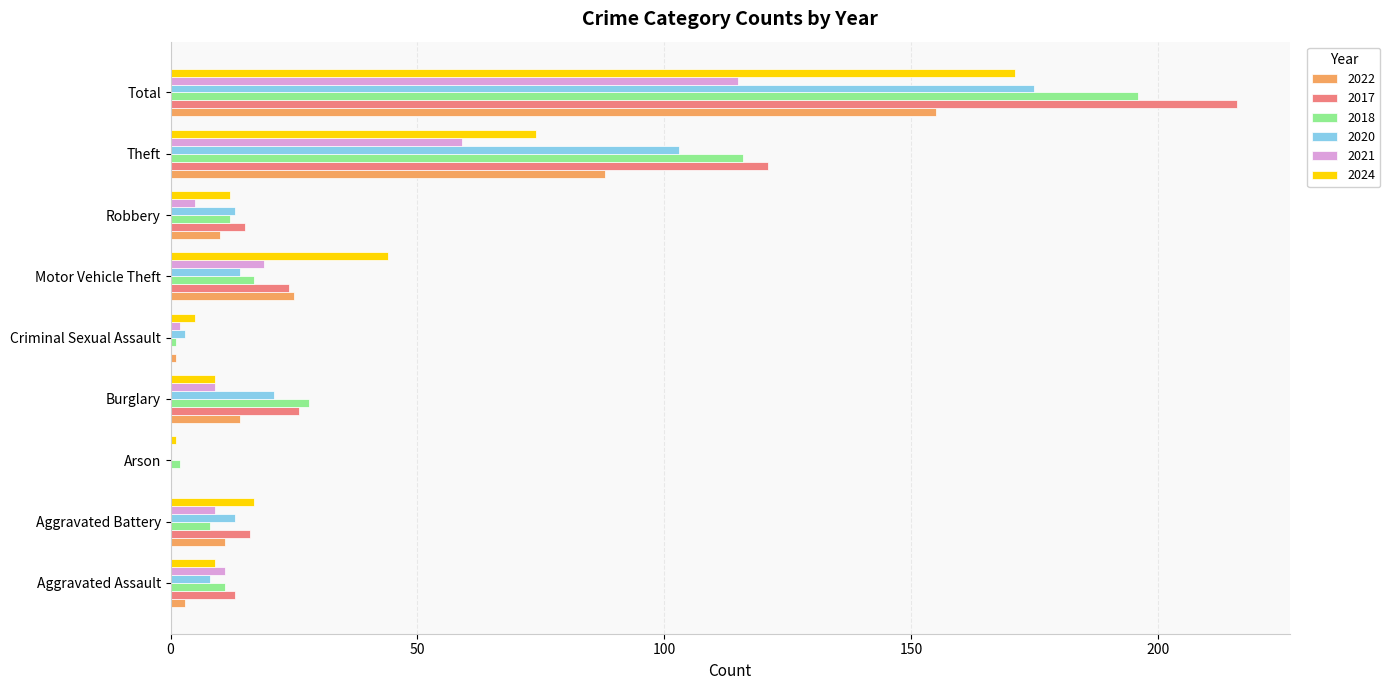

What is the sum of the 2020 values at Aggravated Assault and Robbery?

21